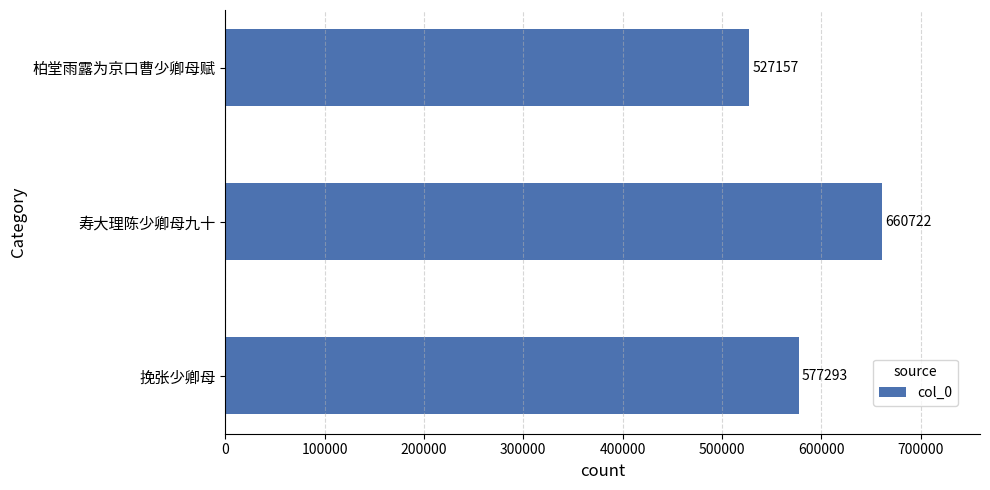

Reading top to bottom, what are all the values shown in this chart?

柏堂雨露为京口曹少卿母赋=527157	寿大理陈少卿母九十=660722	挽张少卿母=577293